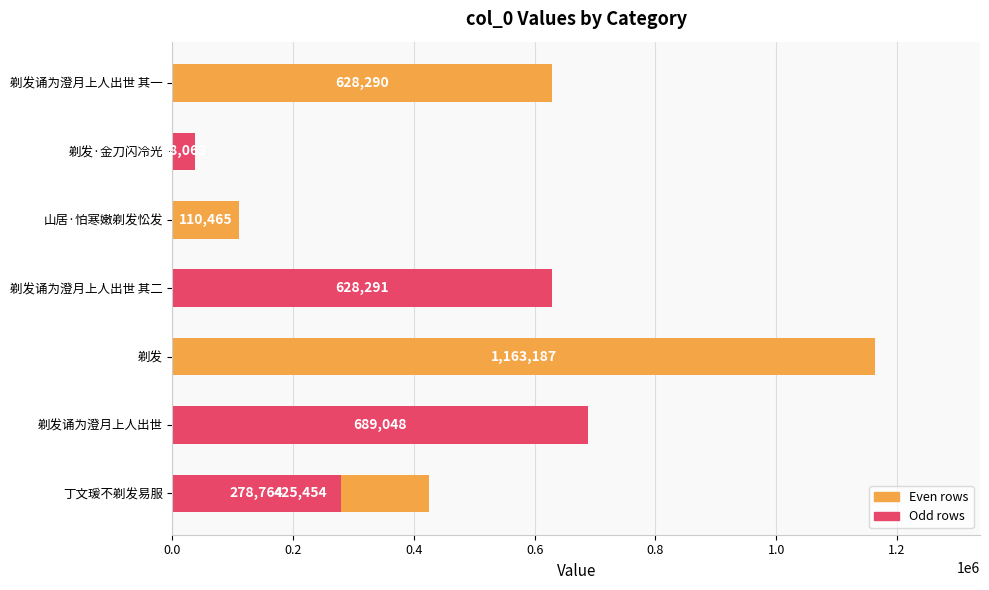

Are the bars horizontal?

Yes